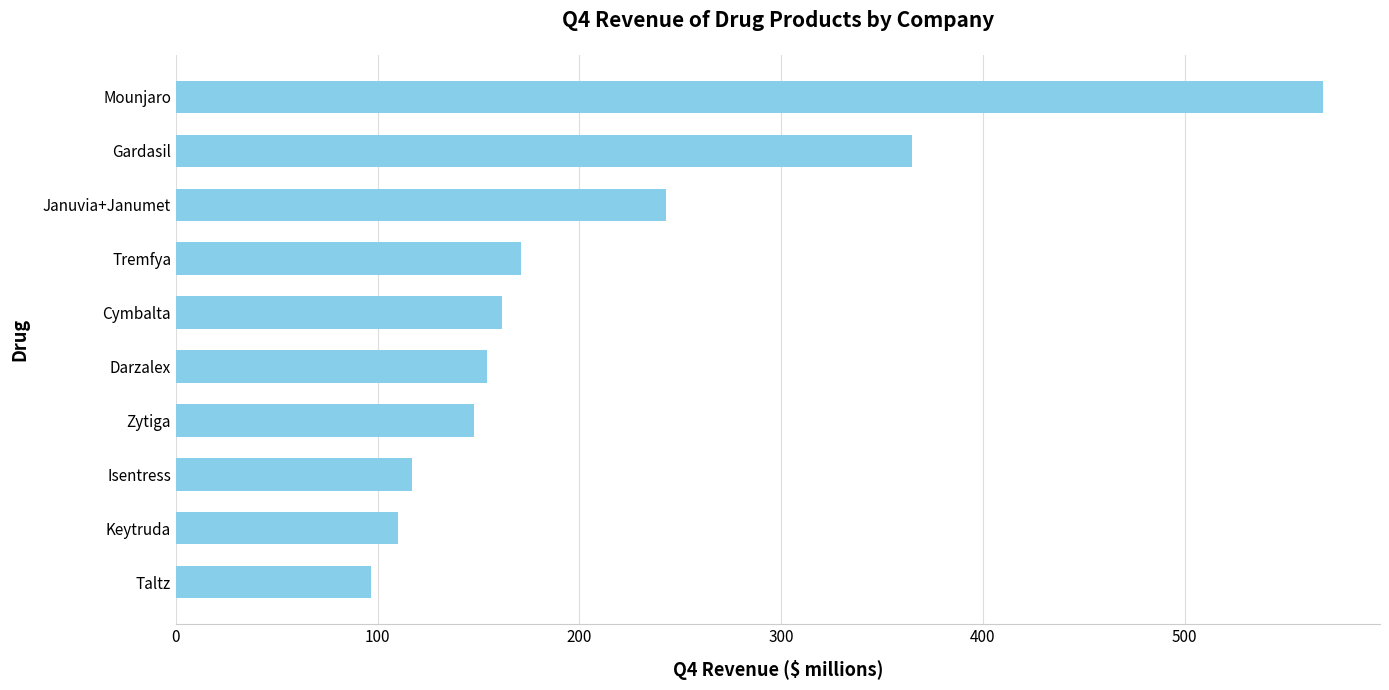

Approximately how many times larger is the value at Darzalex compared to Taltz?

1.6